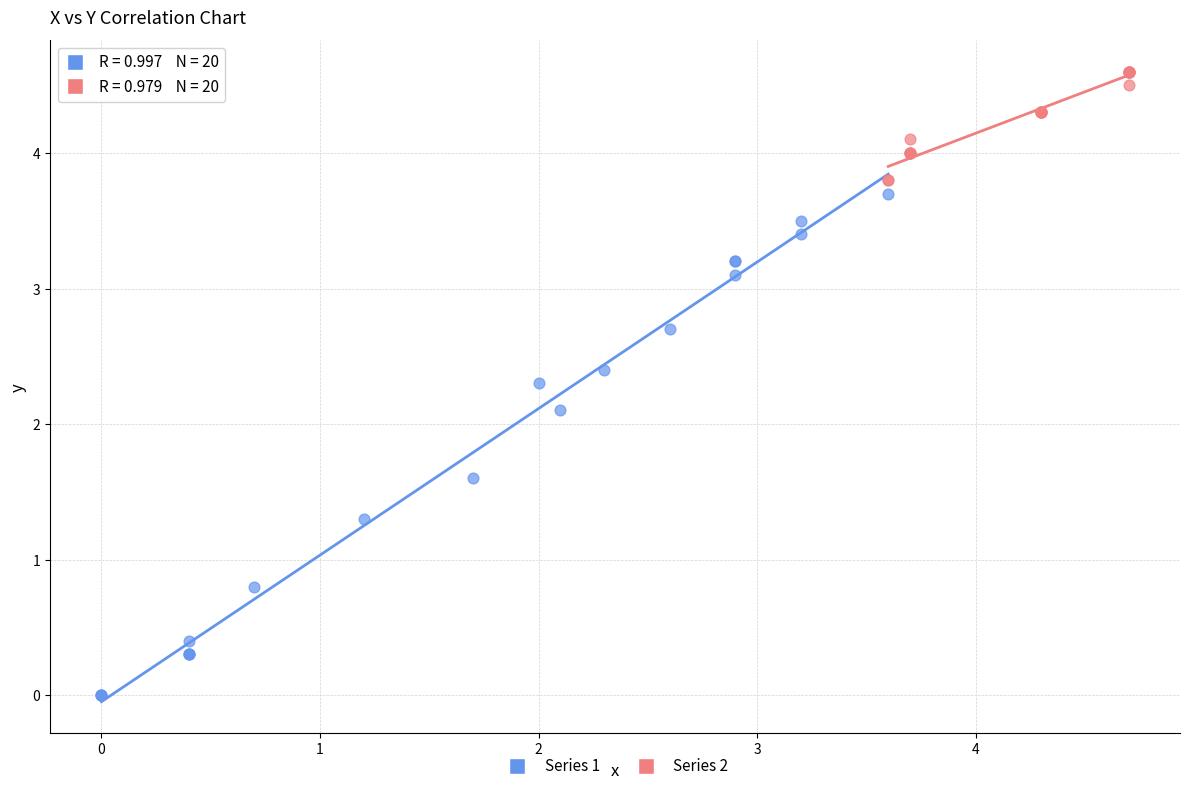

Which series contains the highest Y value?

Series 2